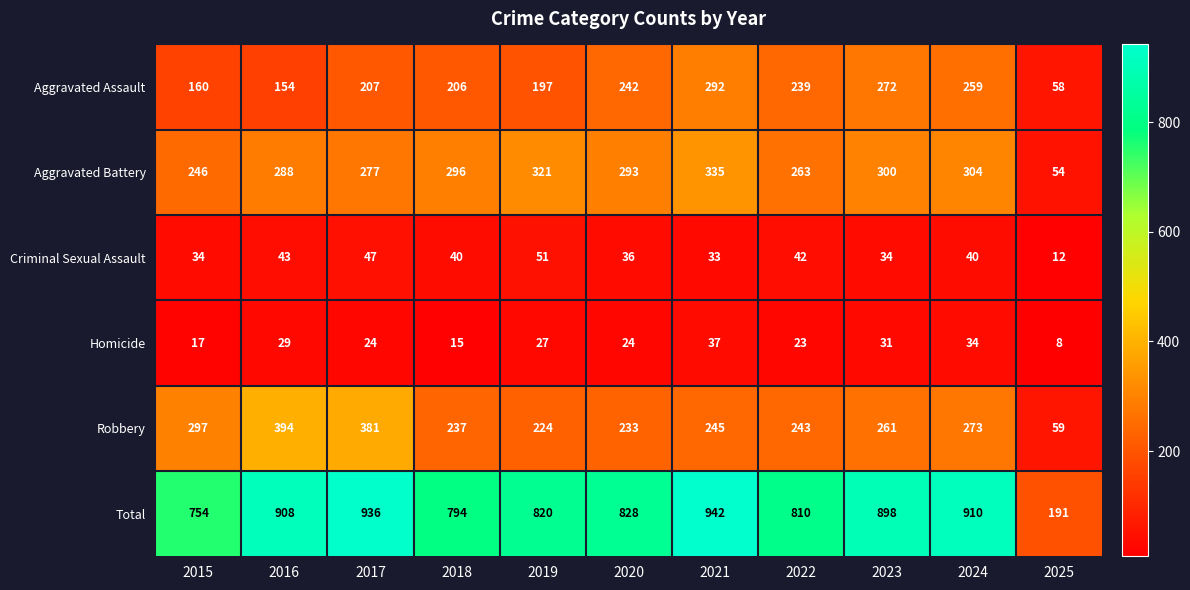

What is the difference between the maximum and minimum values in the Robbery series?

335